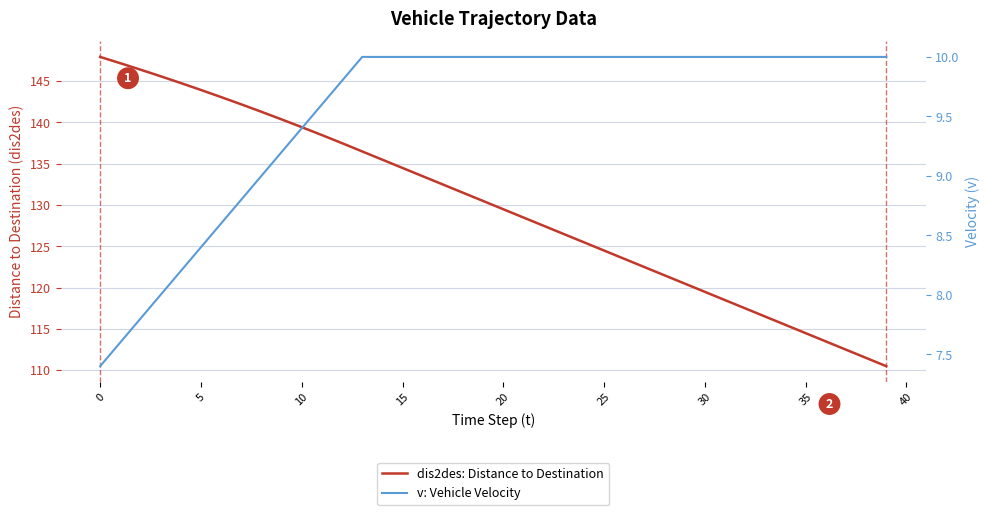

True or false: v: Vehicle Velocity and dis2des: Distance to Destination cross at least once.

False